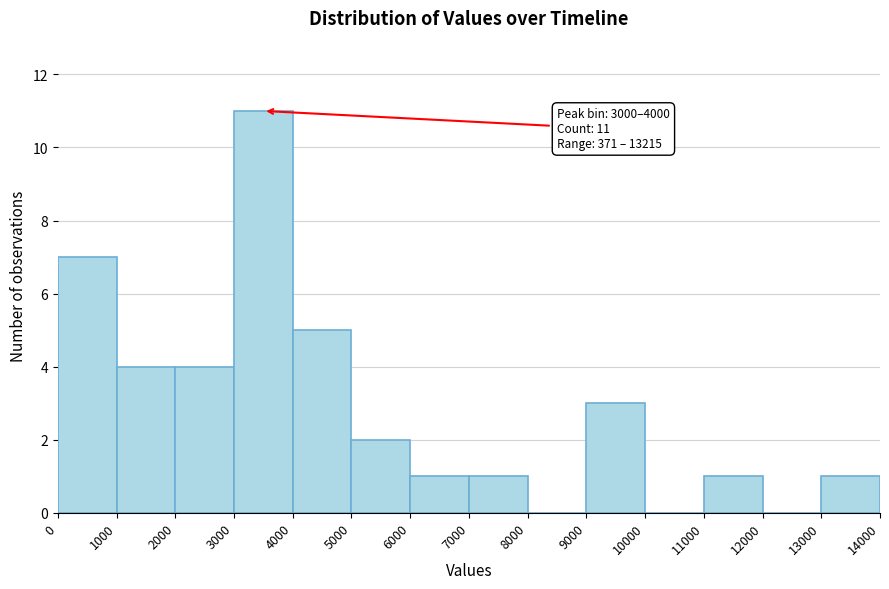

Which range on the x-axis has the tallest bar?

3000 to 4000